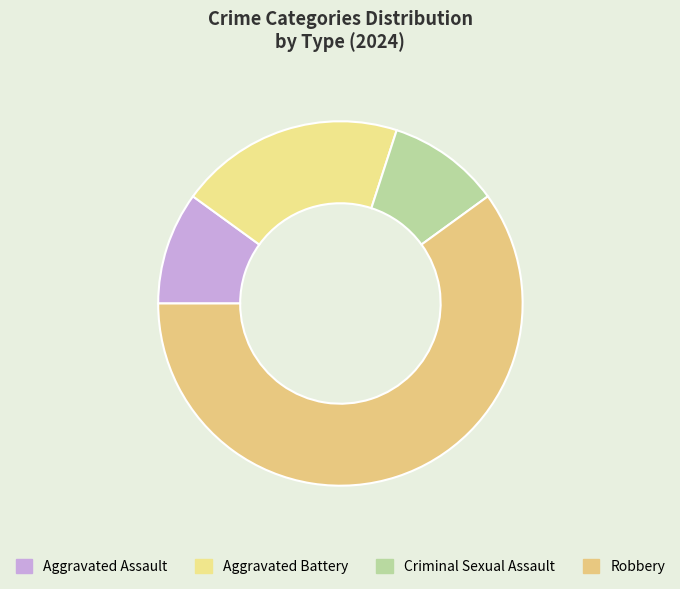

To the nearest percent, what portion does Criminal Sexual Assault represent?

10%